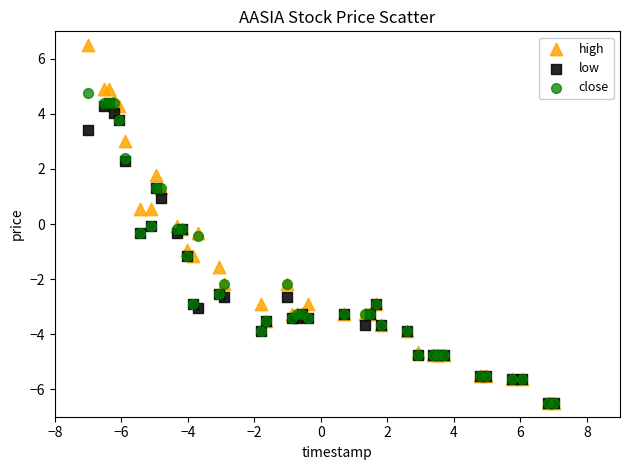

What are all the series names shown in the legend?

high, low, close